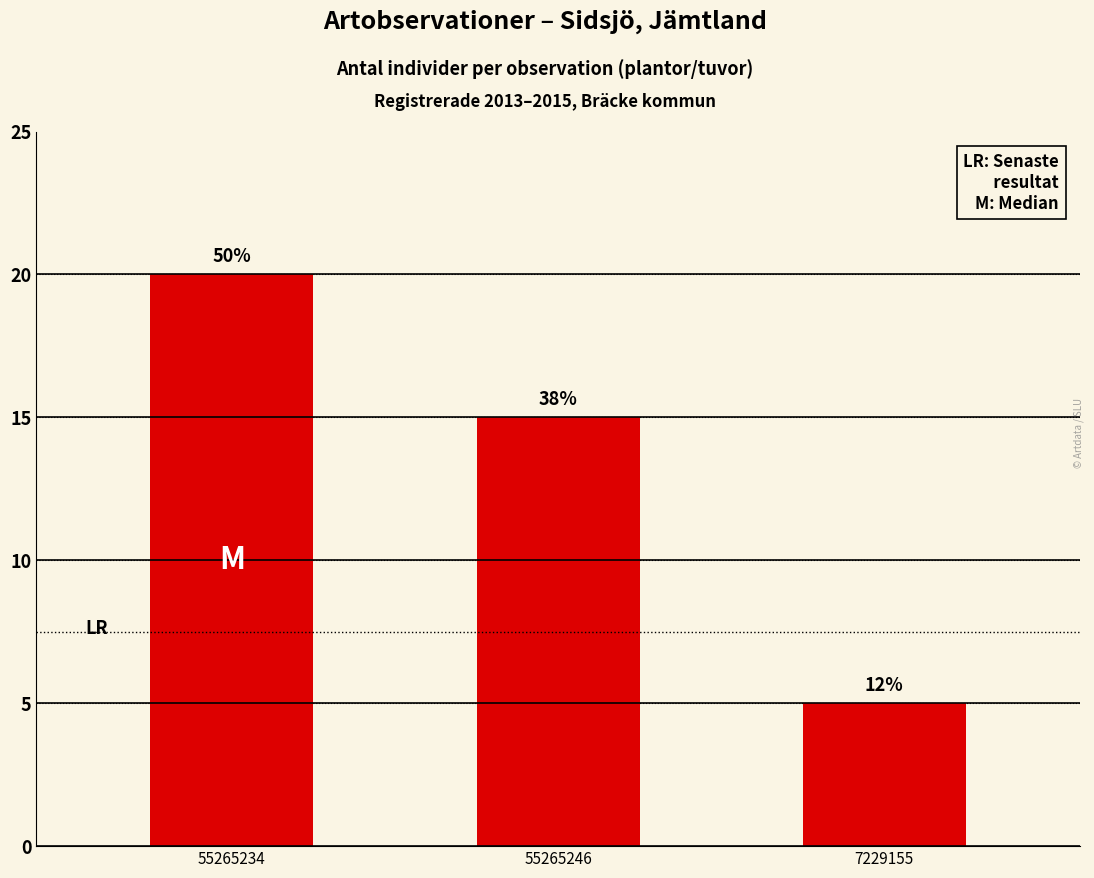

The value at 55265234 is 8. True or false?

False